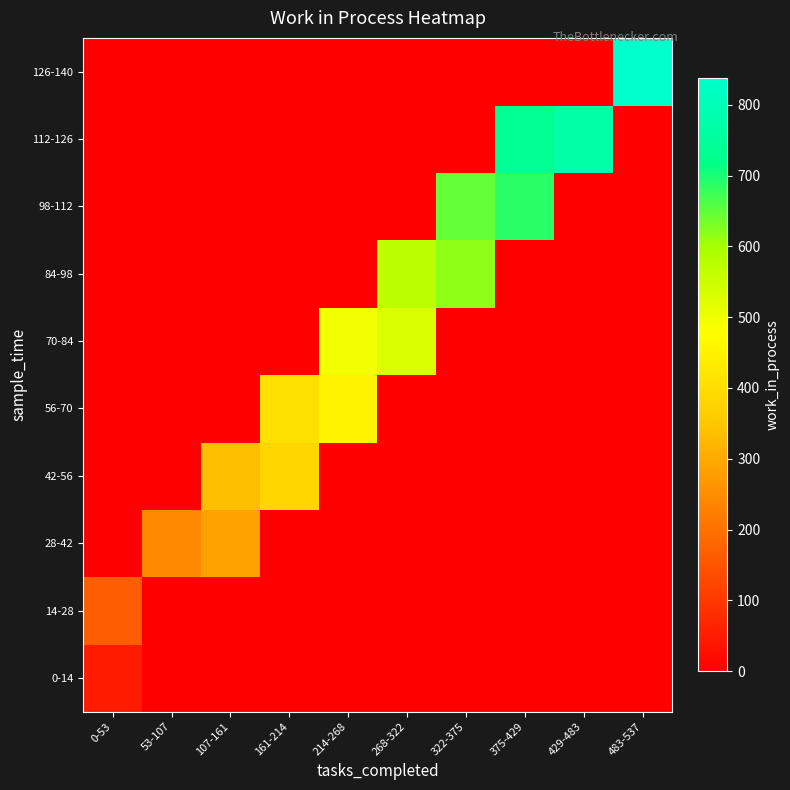

What is the total value across all series at 107-161?

624.5